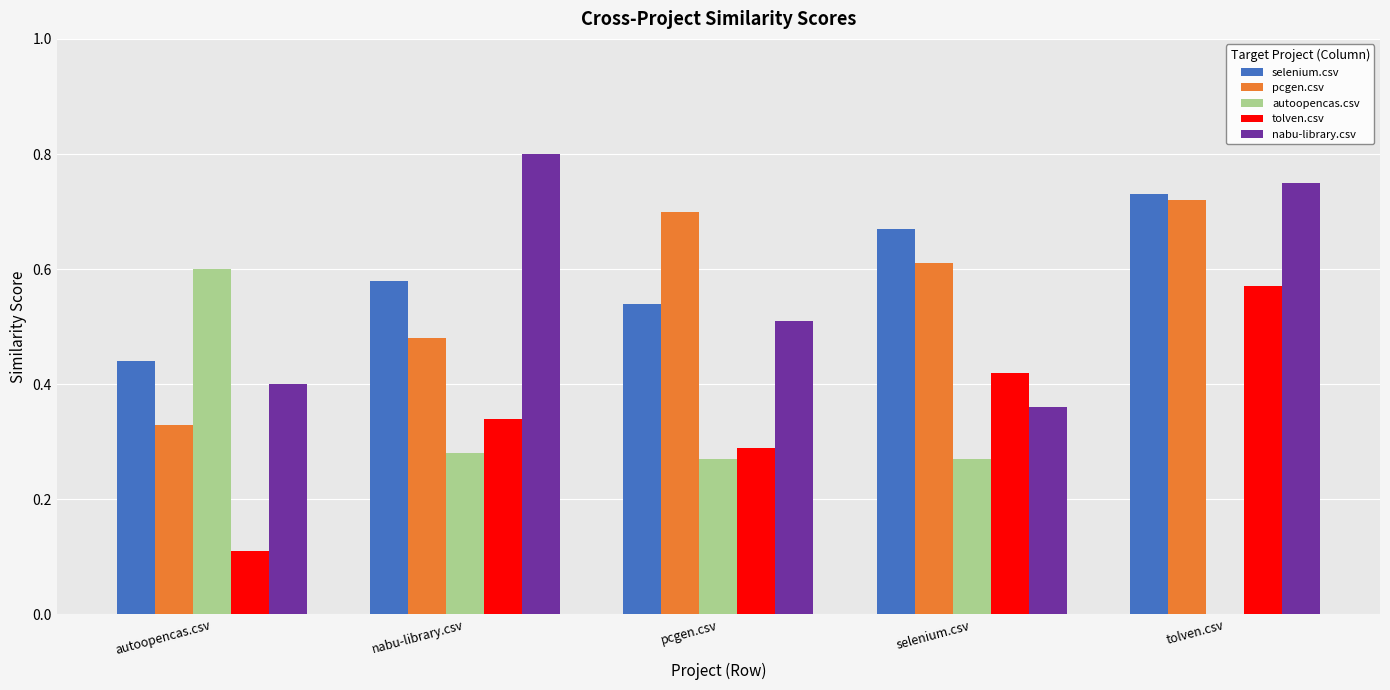

At which category does the chart reach its peak across all series?

nabu-library.csv